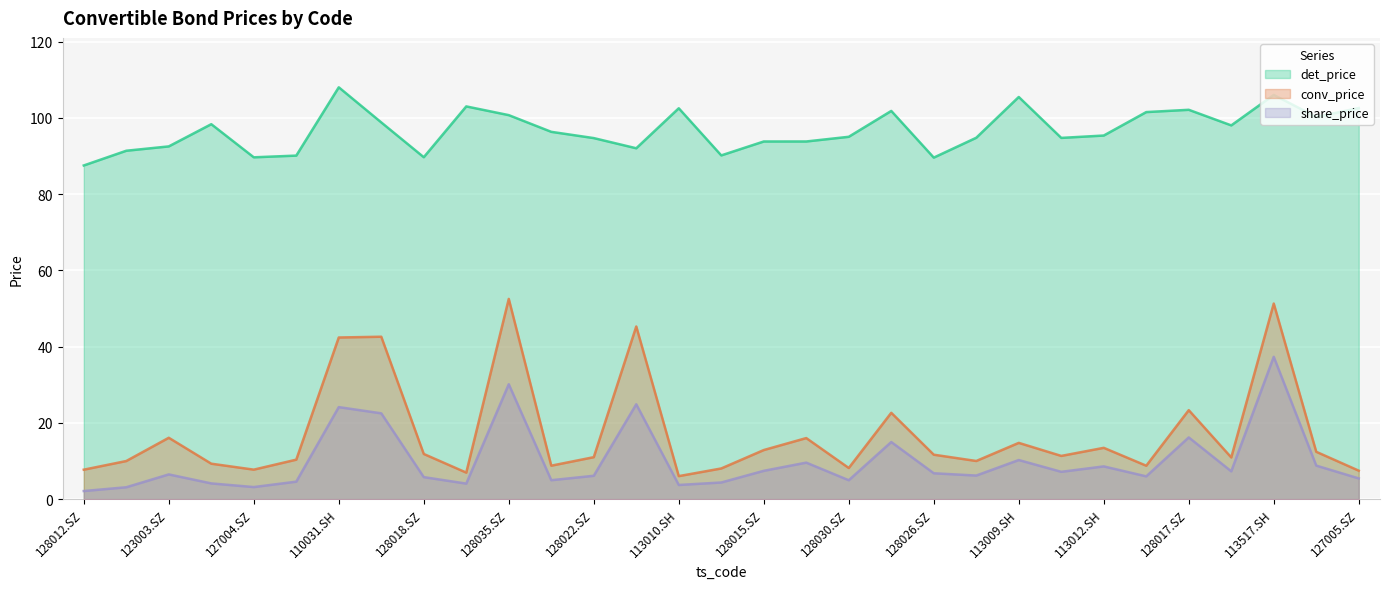

Is the value of conv_price at 110045.SH greater than the value of det_price at 128026.SZ?

No